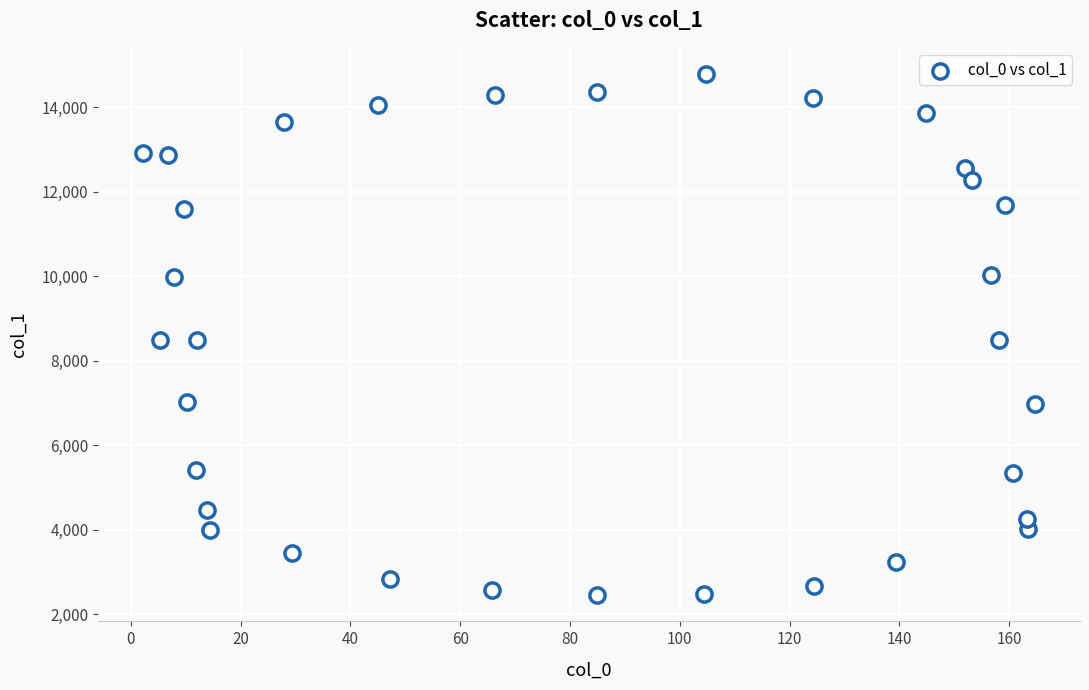

What is the range of Y values (max minus min)?

12332.8